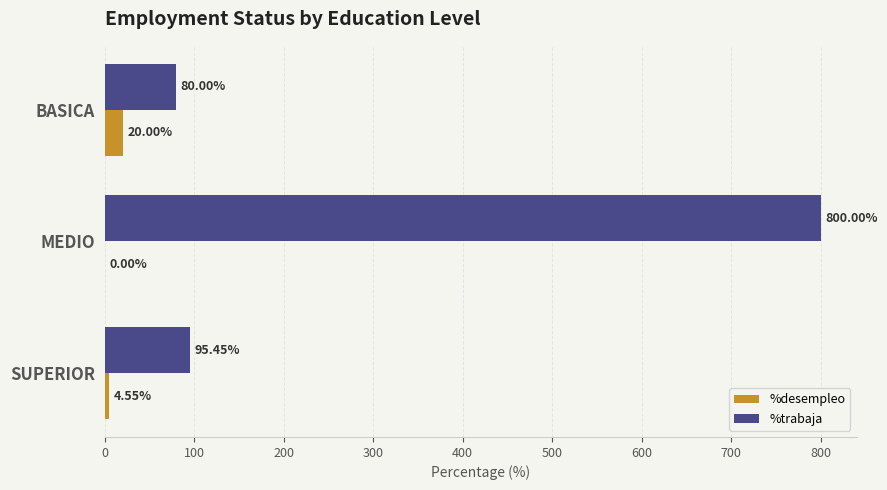

Which series has the largest total across all categories?

%trabaja